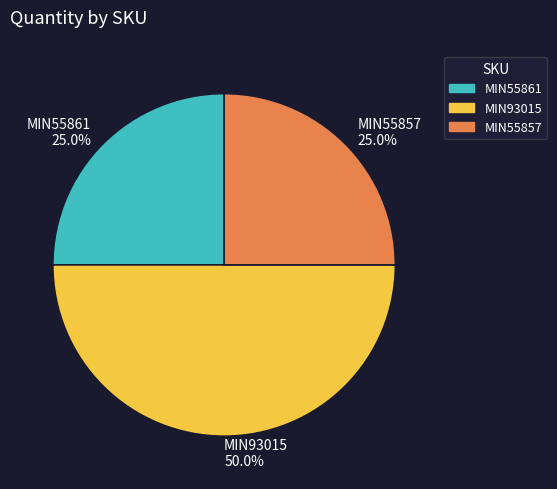

To the nearest percent, what portion does MIN93015 represent?

50%